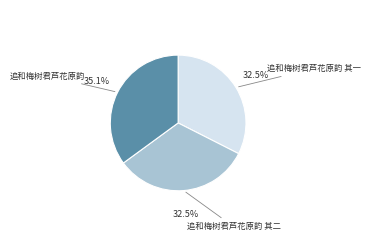

Is there any slice that represents more than half of the pie?

No